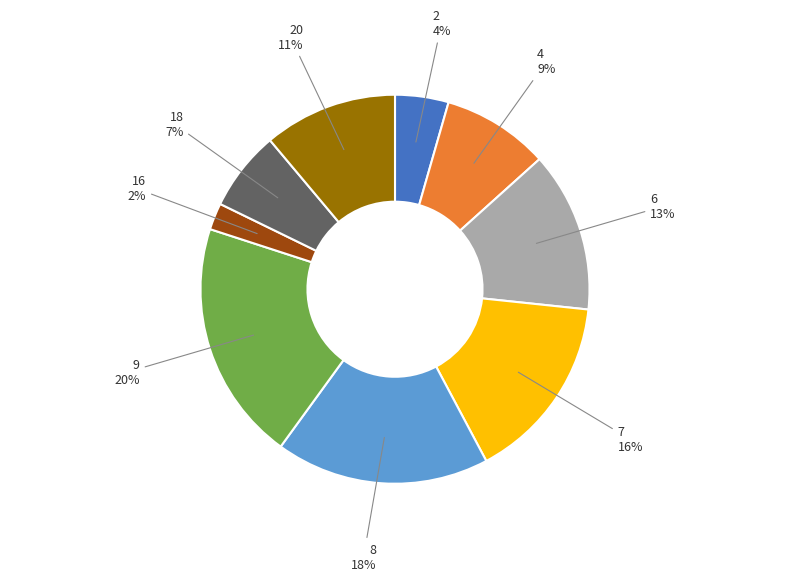

Does any single category account for the majority?

No